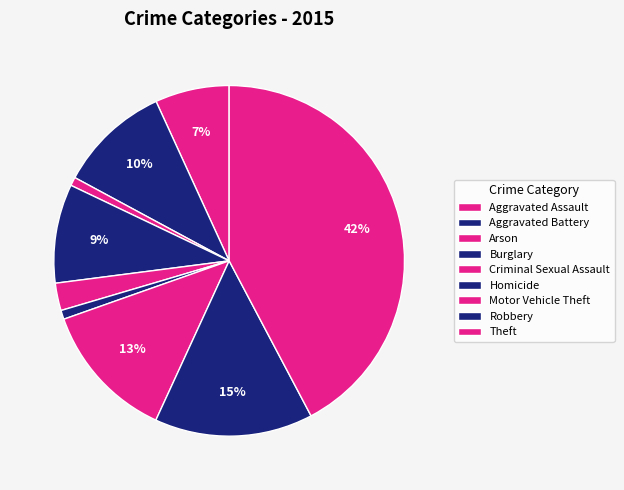

How many segments does this pie chart have?

9